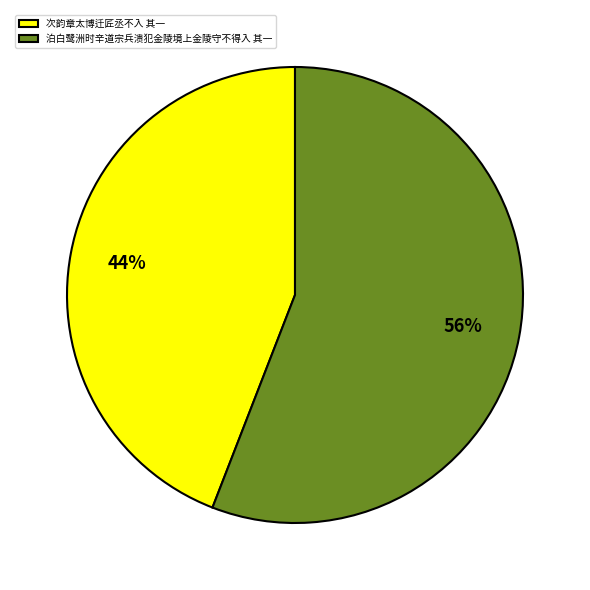

Does 次韵章太博迁匠丞不入 其一 account for over 50% of the chart?

No